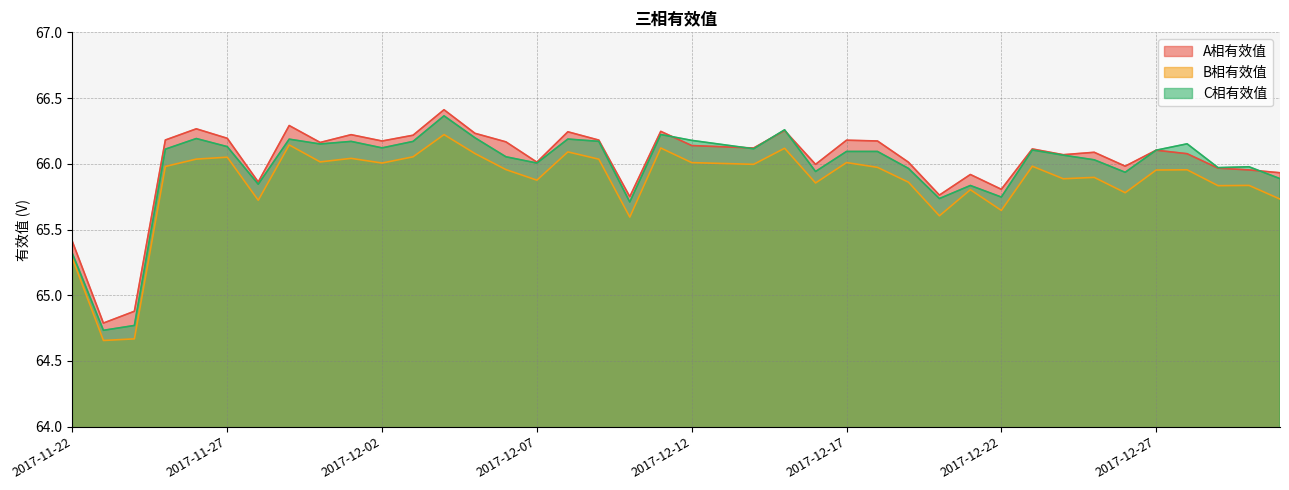

What is the label of the 26th point from the left?

2017-12-17